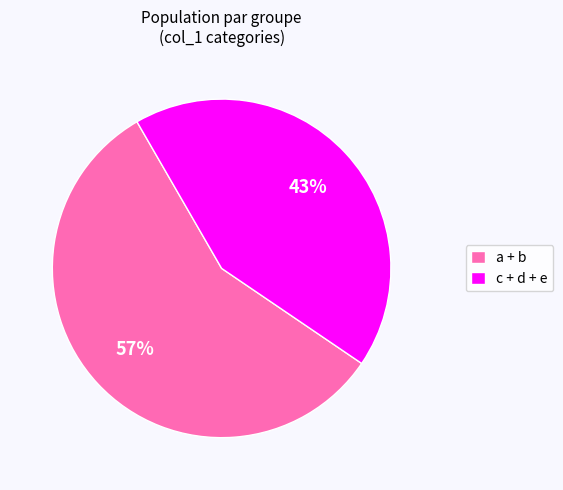

Which slice is the largest?

a + b